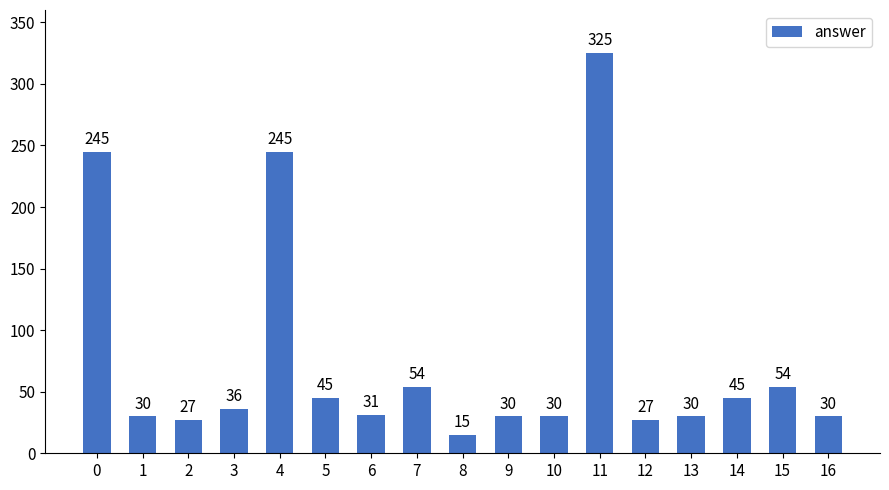

Approximately how many times larger is the value at 11 compared to 1?

10.8